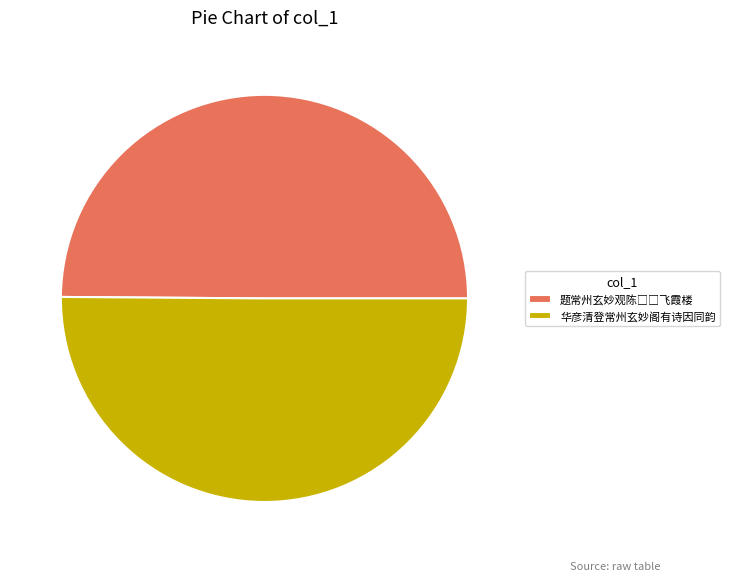

How many segments does this pie chart have?

2